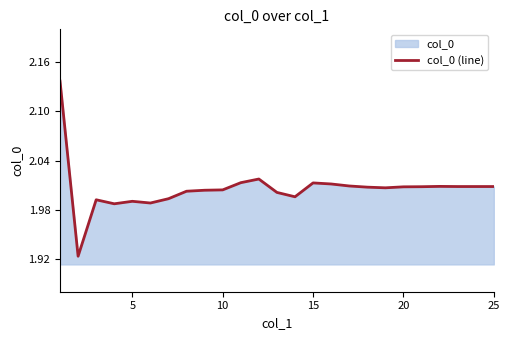

The value at 5 is 3.1. True or false?

False